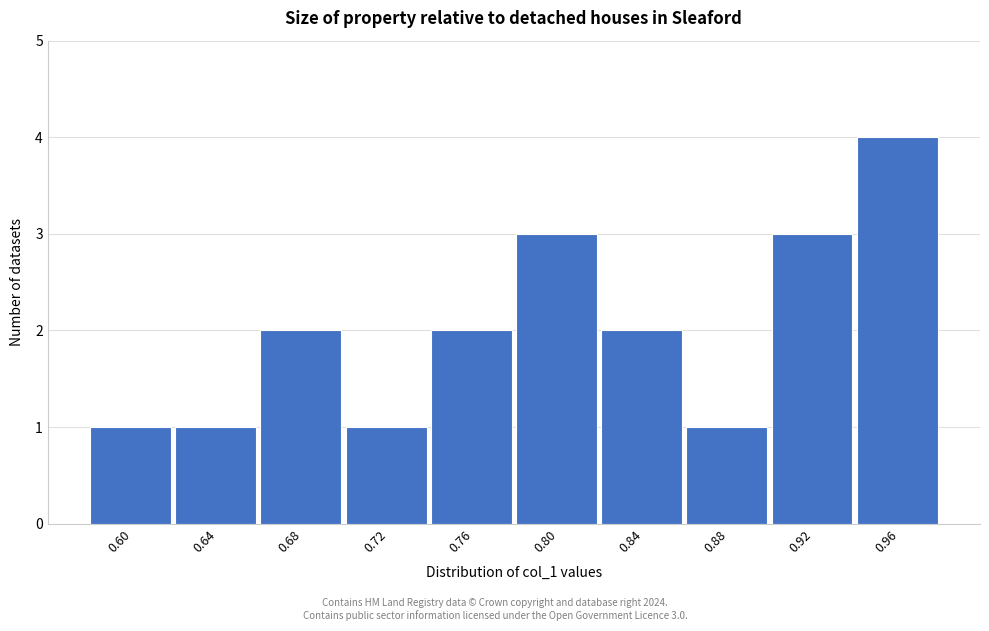

Reading left to right, transcribe all the data shown in this chart.

1	1	2	1	2	3	2	1	3	4